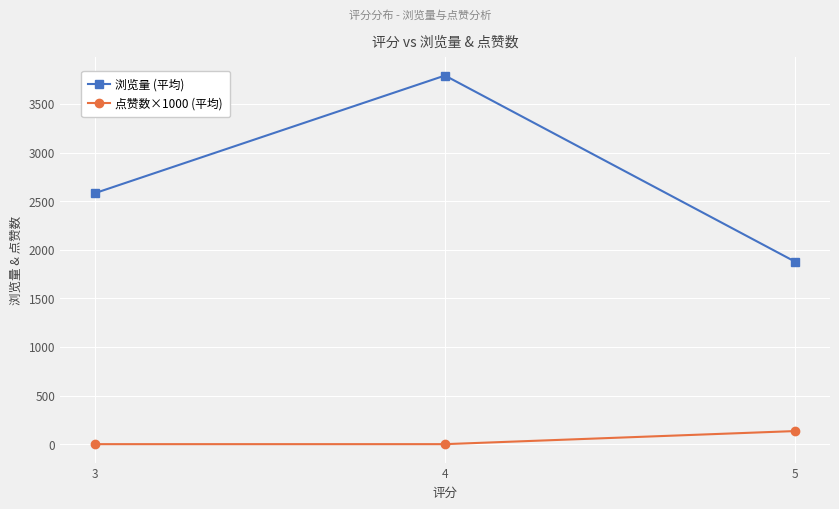

What is the spread (max minus min) of values at 4?

3792.0